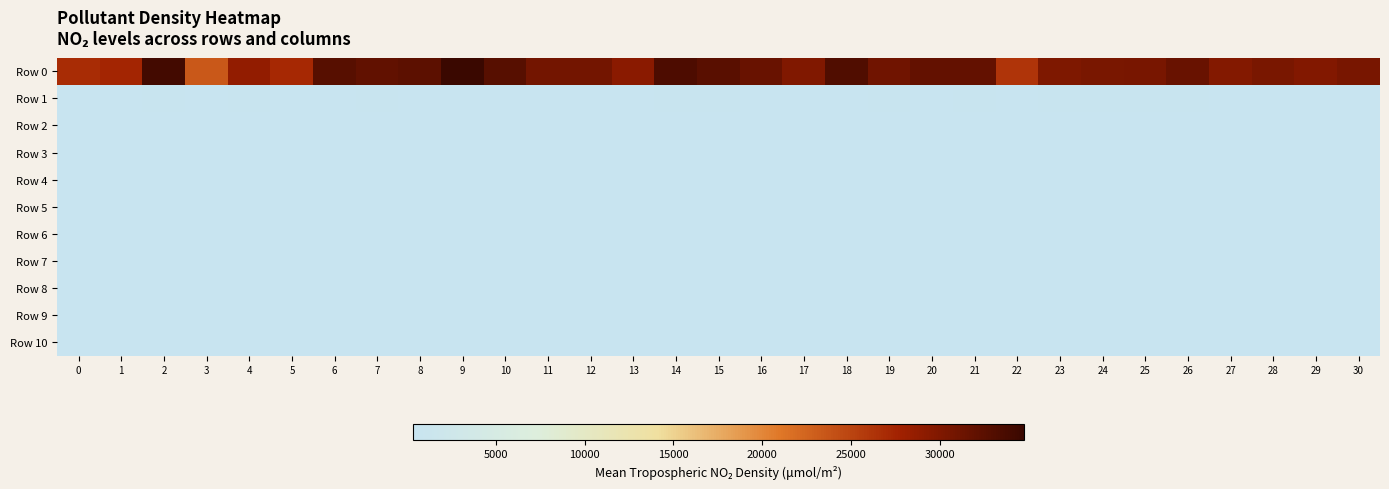

Which series changed the most between 14 and 19?

Row 0